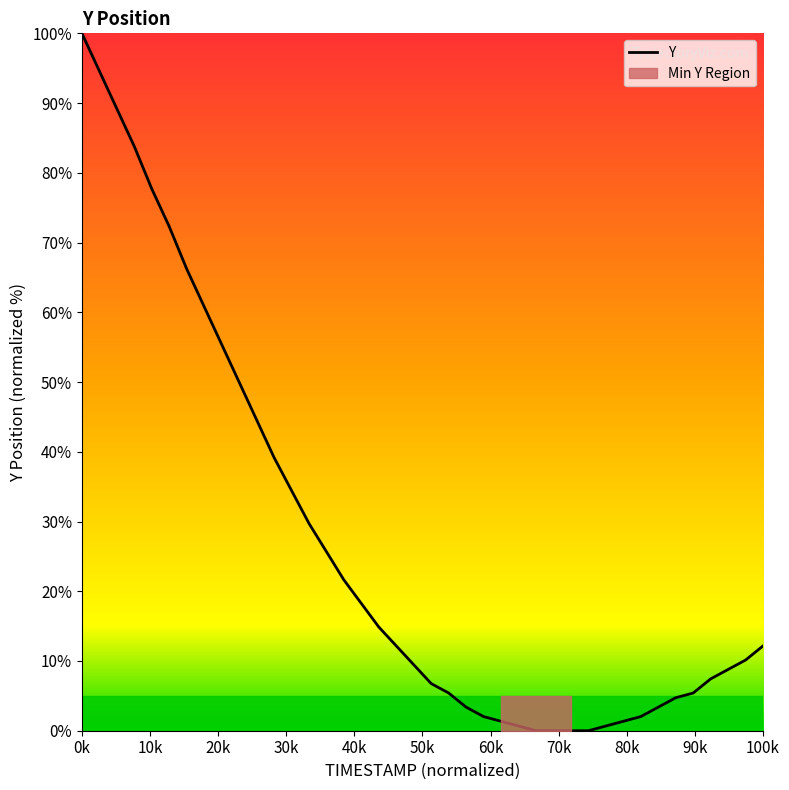

Is this an area chart (filled region under the line)?

No